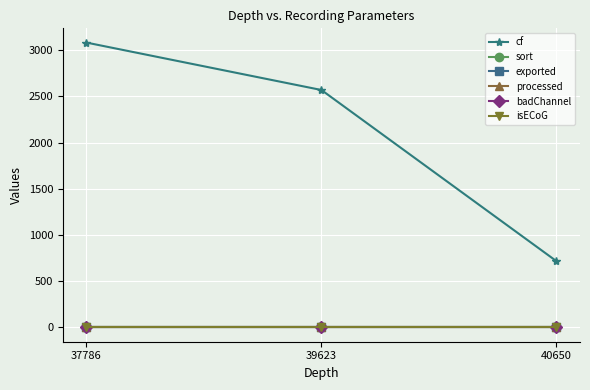

Which series has the largest total across all categories?

cf